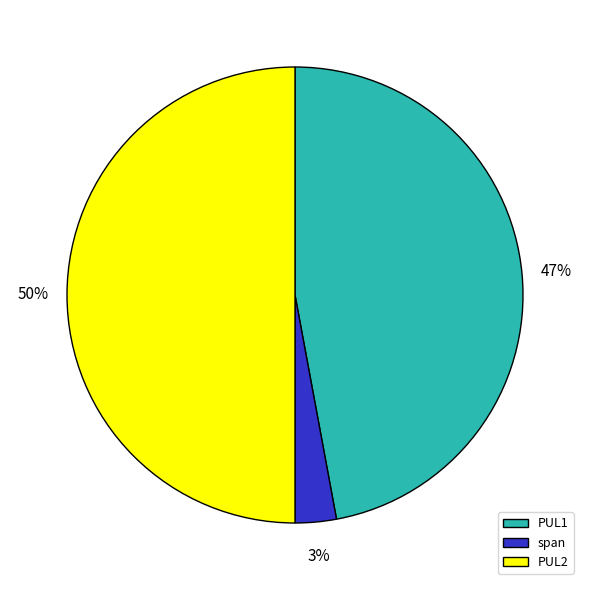

Approximately how many times larger is the value at PUL1 compared to PUL2?

0.9